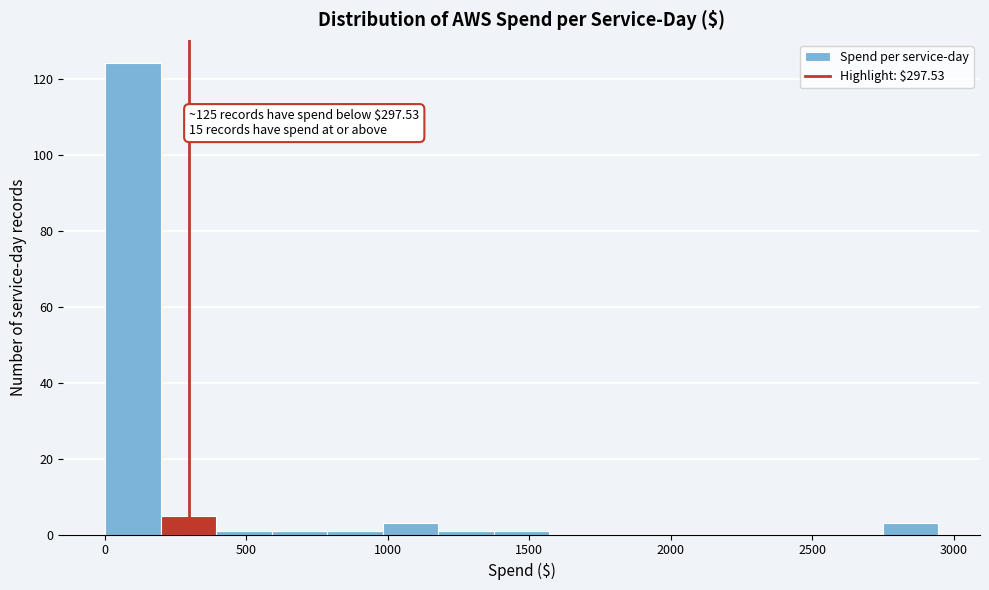

Read against the x-axis, roughly where is the centre of the tallest bar?

100